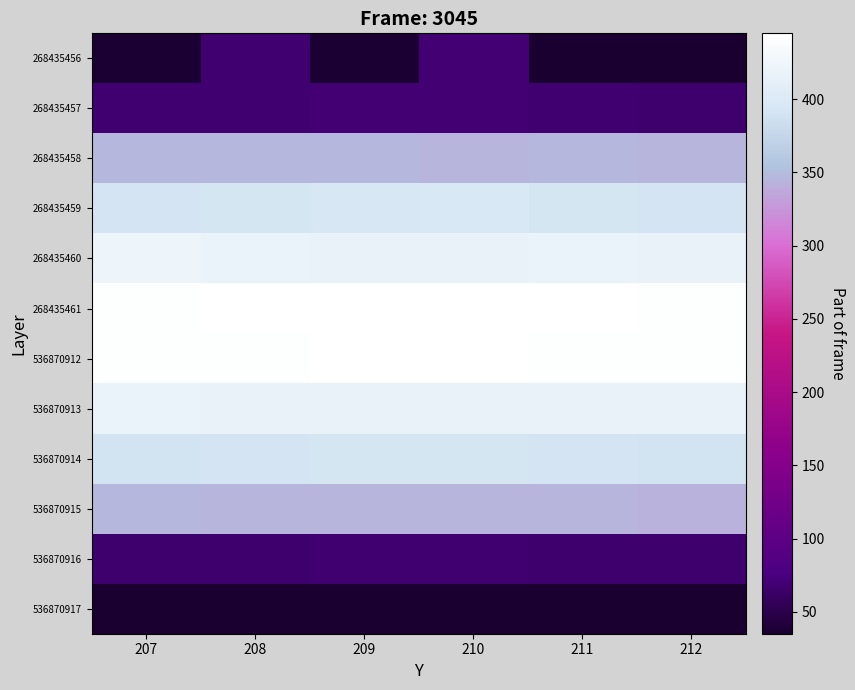

At 208, list the series in order from smallest to largest.

536870917, 536870916, 268435456, 268435457, 536870915, 268435458, 536870914, 268435459, 536870913, 268435460, 536870912, 268435461